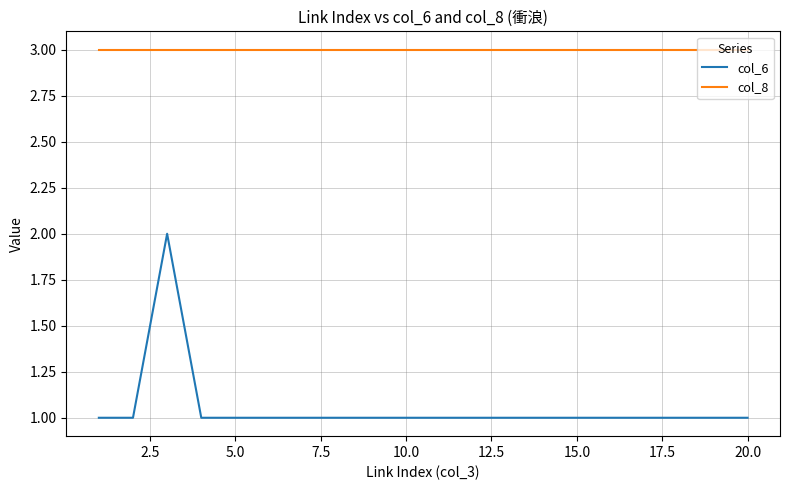

What is the maximum value shown in the chart?

3